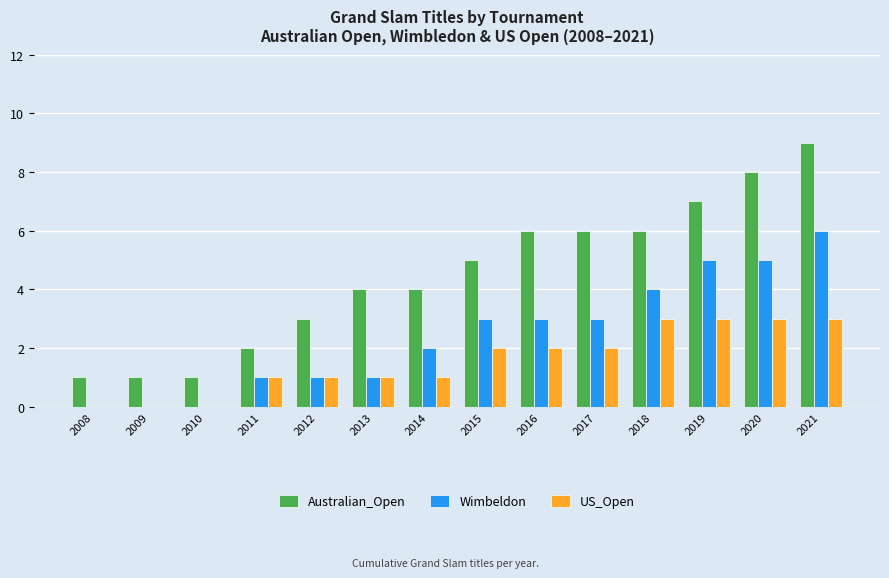

True or false: Wimbeldon has a value of 4 at 2016.

False